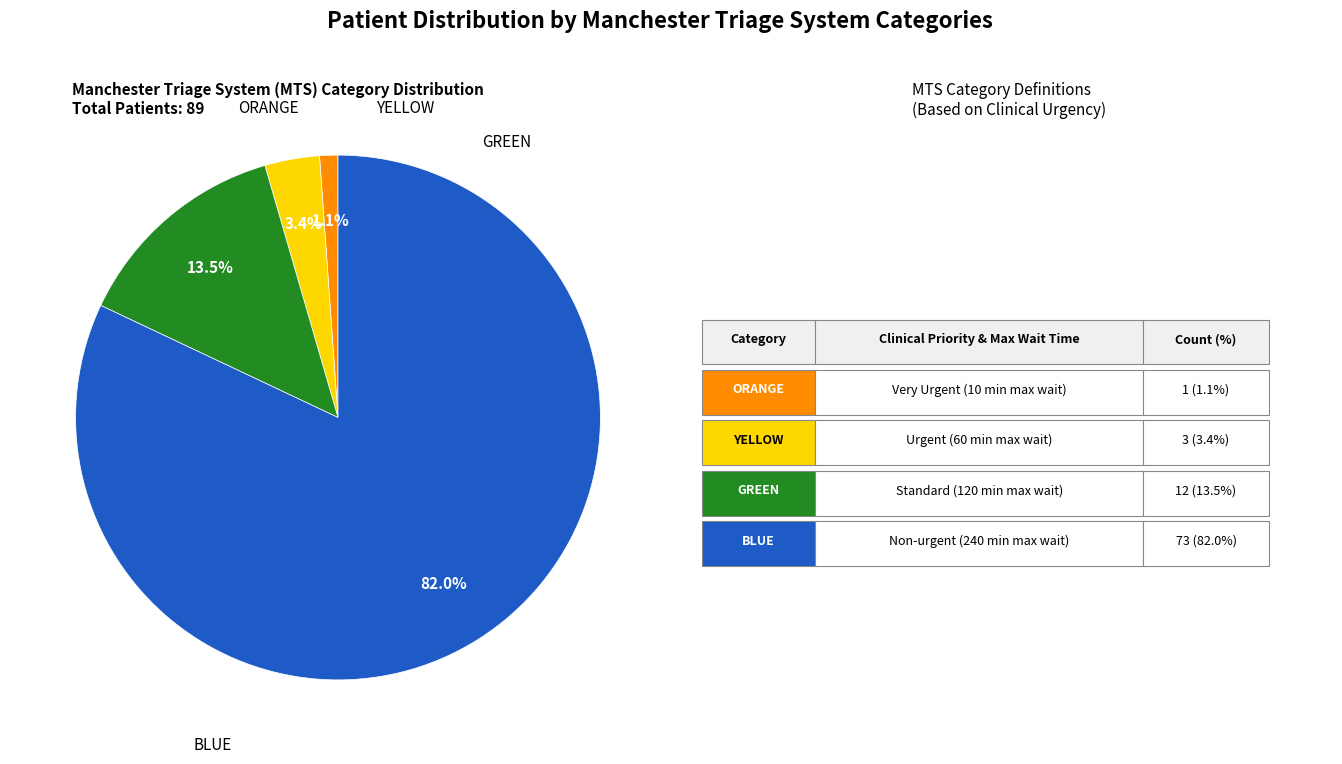

How many segments does this pie chart have?

4